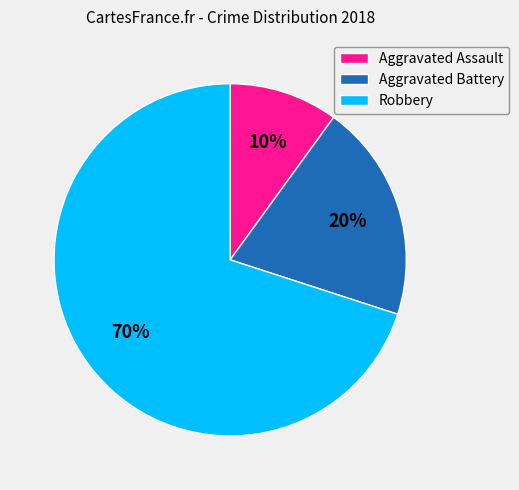

Combined, do Robbery and Aggravated Assault account for over 50%?

Yes